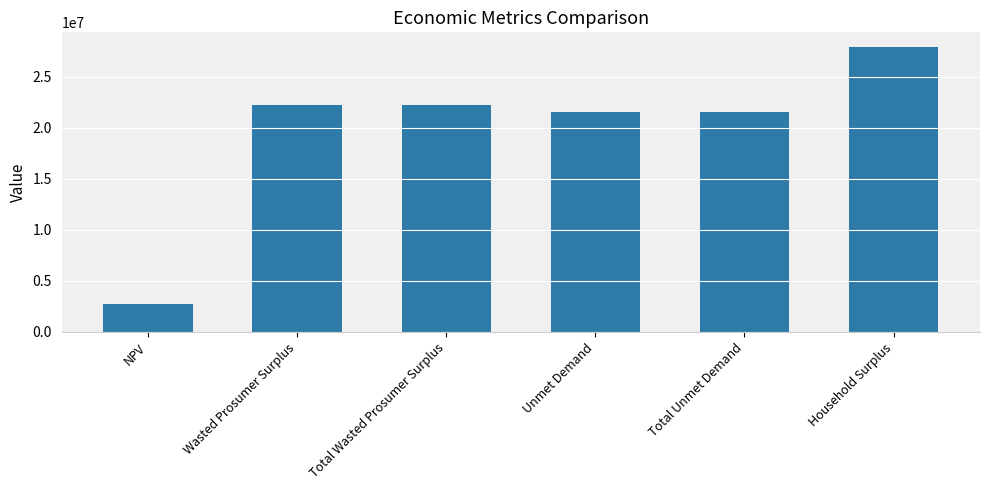

How many bars are there in total?

6